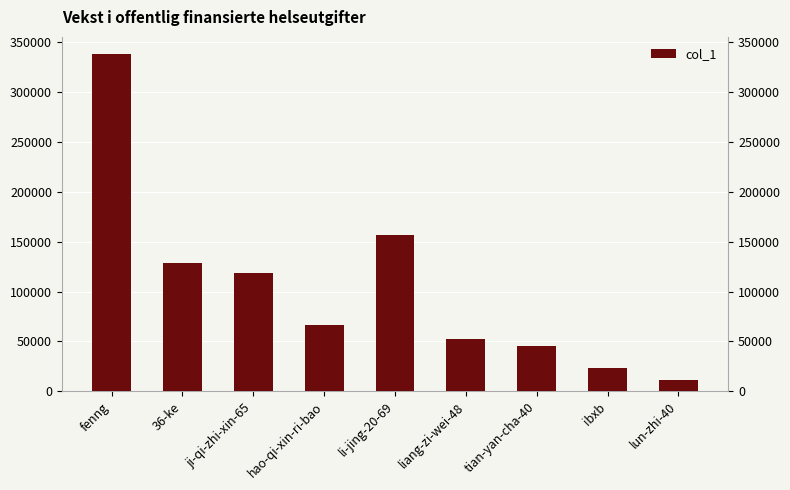

What is the difference between the maximum and minimum values?

326765